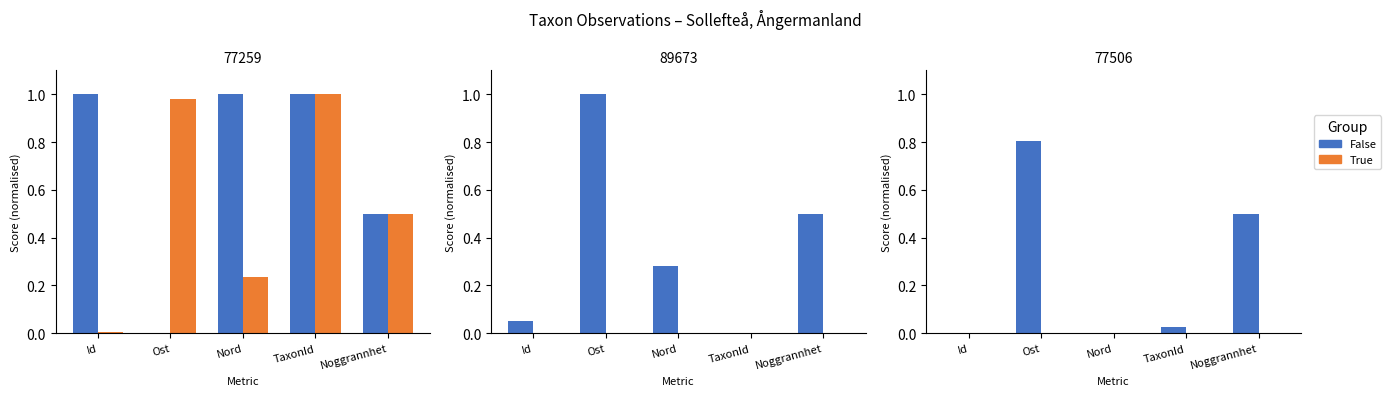

List the series in order of their peak value, lowest first.

True, False